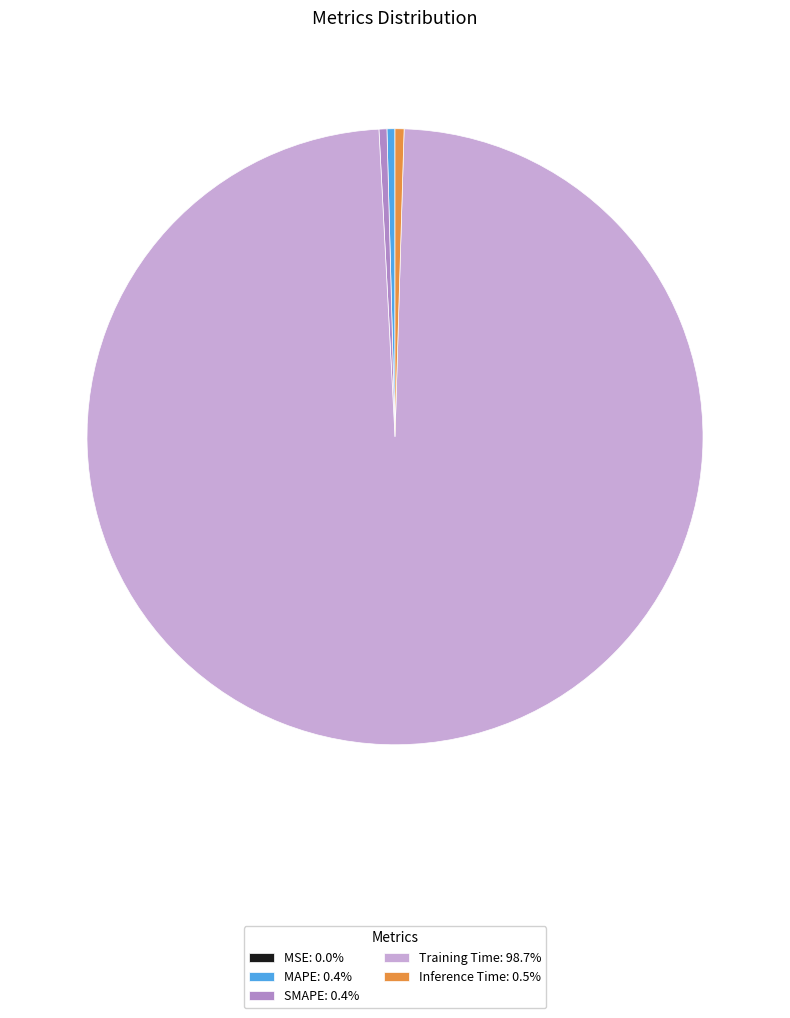

Combined, do SMAPE: 0.4% and MAPE: 0.4% account for over 50%?

No